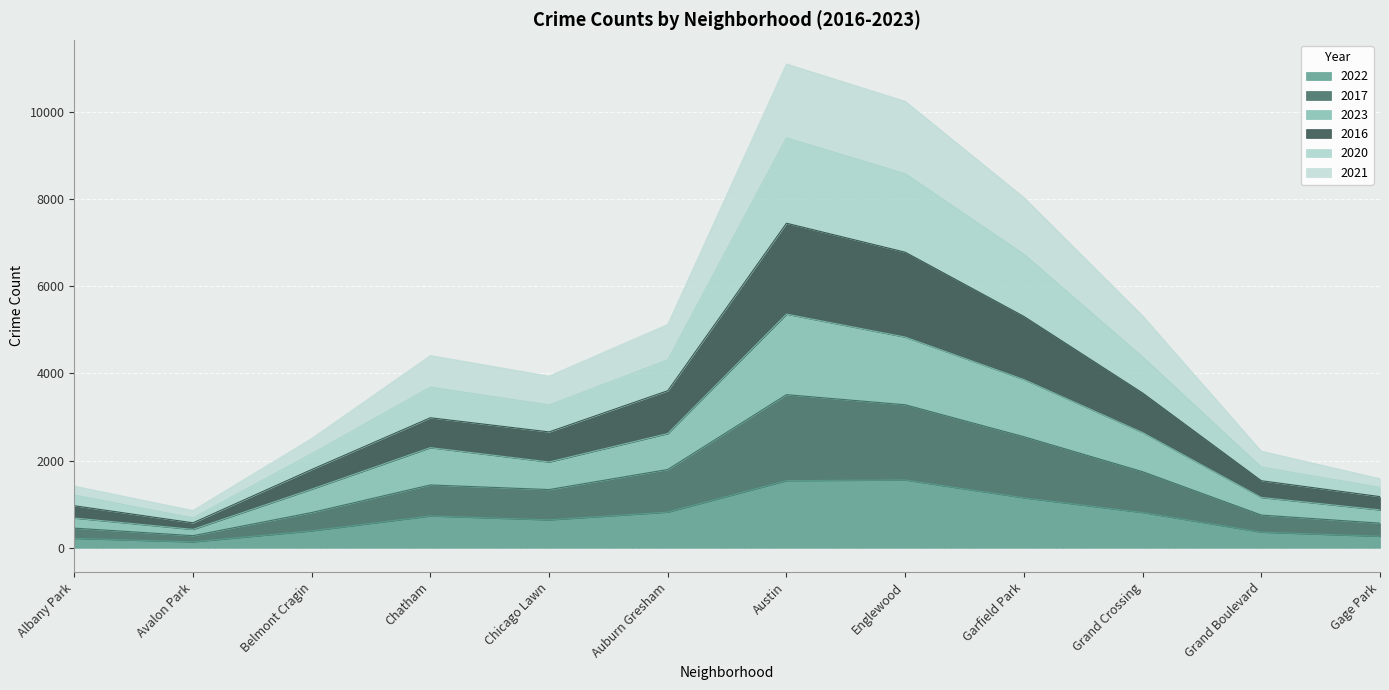

How many series are shown in this chart?

6